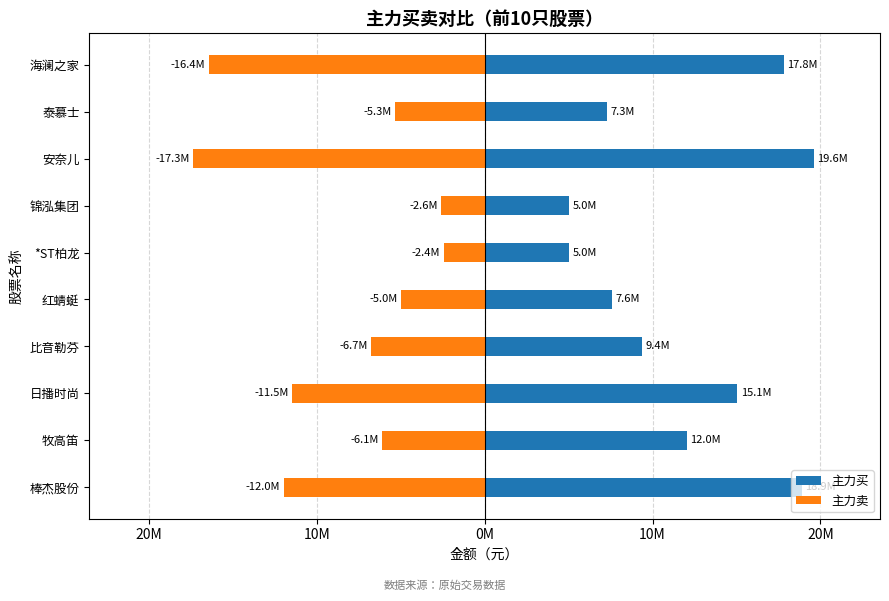

Are the bars grouped side by side (vs. stacked)?

Yes